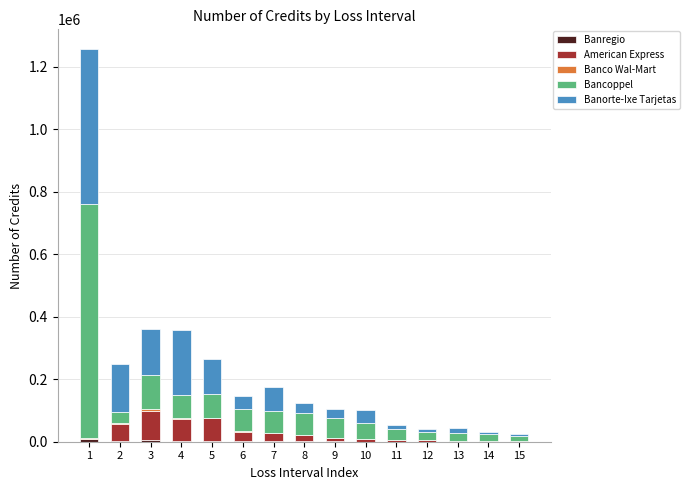

Which series has the largest total across all categories?

Bancoppel